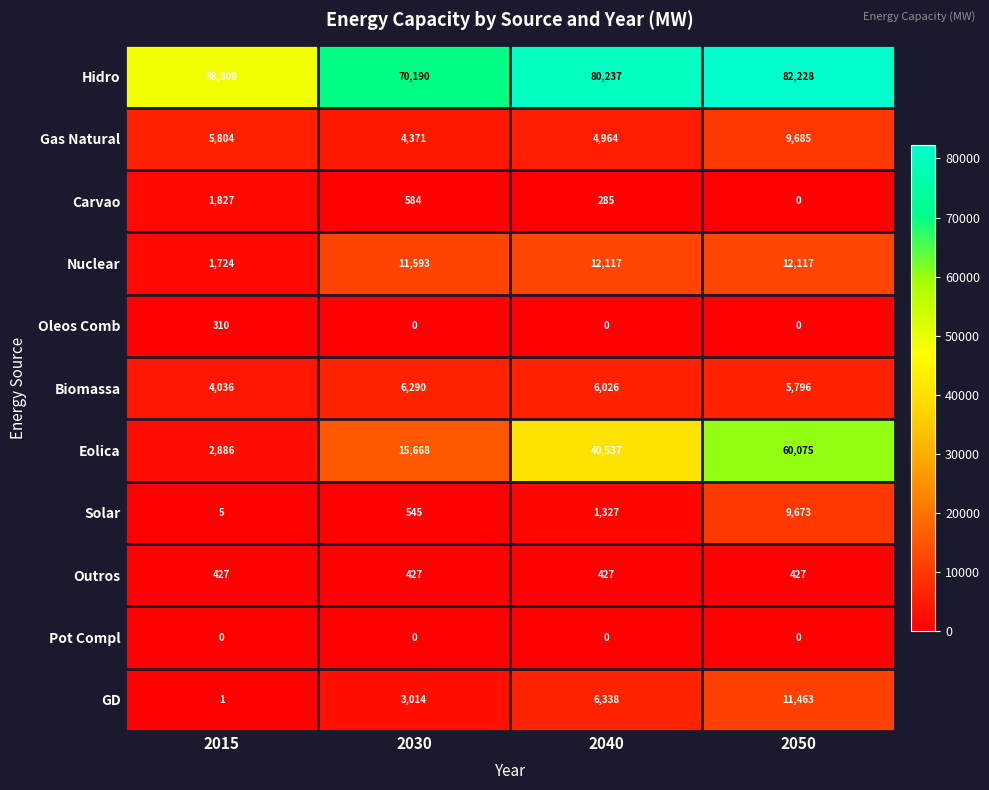

List the labels in order of Solar value, smallest first.

2015, 2030, 2040, 2050